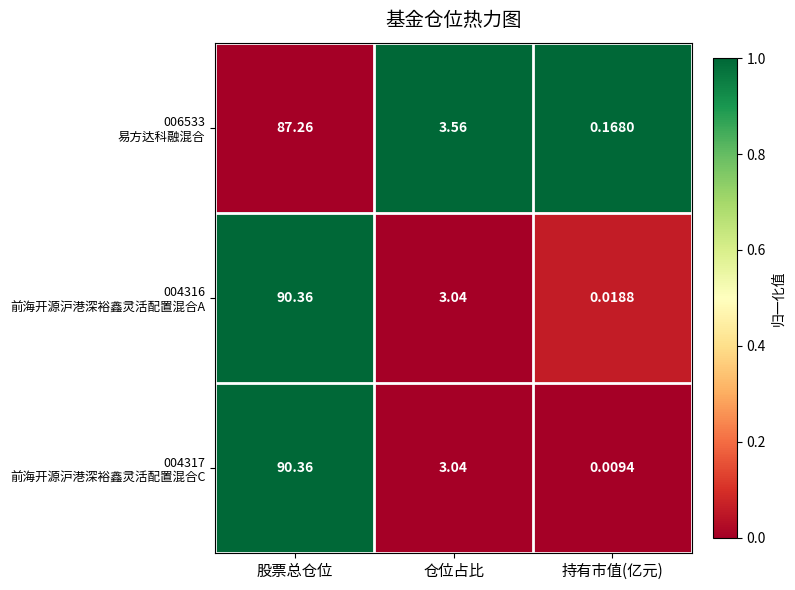

Which label corresponds to the largest value in the chart?

股票总仓位